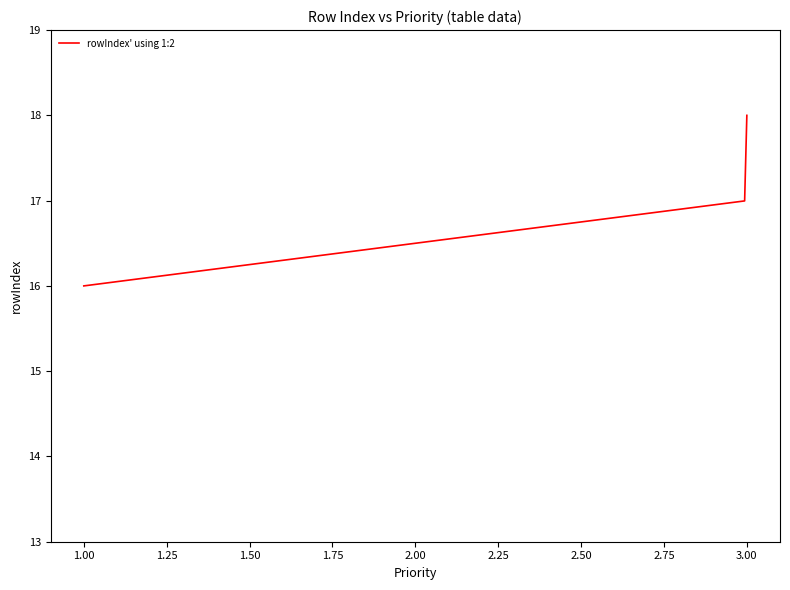

What is the difference between the maximum and minimum values?

2.0